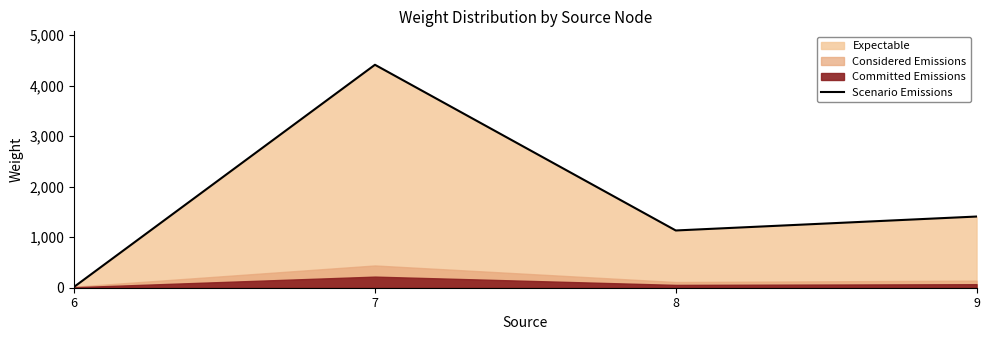

Reading left to right, transcribe all the data shown in this chart.

18	4416	1134	1410